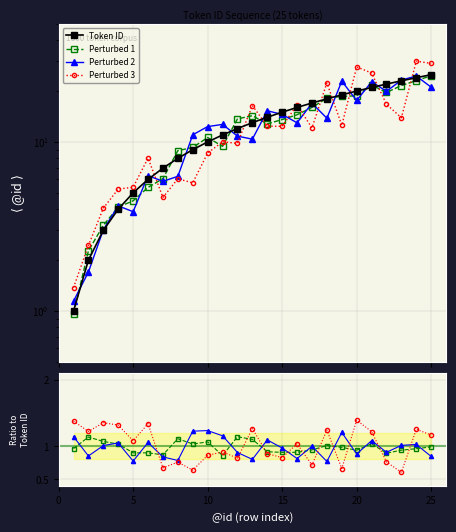

The Token ID series shows 33.0 at 22. True or false?

False